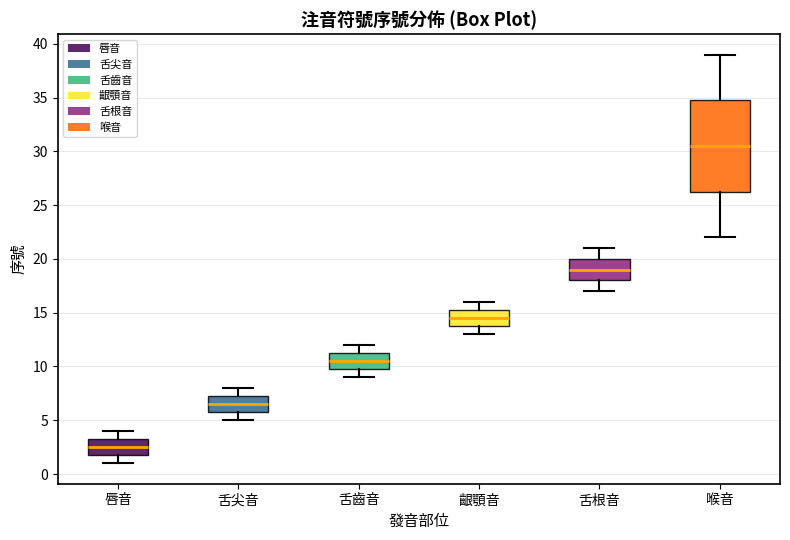

Reading left to right, transcribe this box plot: for each box, give where its median line is, the range the box spans, and where its two whiskers end, as read against the y-axis. The values are not printed on the chart, so give them approximately, as read against the axis.

唇音: median 2.5, box 2.0 to 3.5, whiskers 1.0 to 4.0
舌尖音: median 6.5, box 6.0 to 7.5, whiskers 5.0 to 8.0
舌齒音: median 10.5, box 10.0 to 11.5, whiskers 9.0 to 12.0
齦顎音: median 14.5, box 14.0 to 15.5, whiskers 13.0 to 16.0
舌根音: median 19.0, box 18.0 to 20.0, whiskers 17.0 to 21.0
喉音: median 30.5, box 26.5 to 35.0, whiskers 22.0 to 39.0